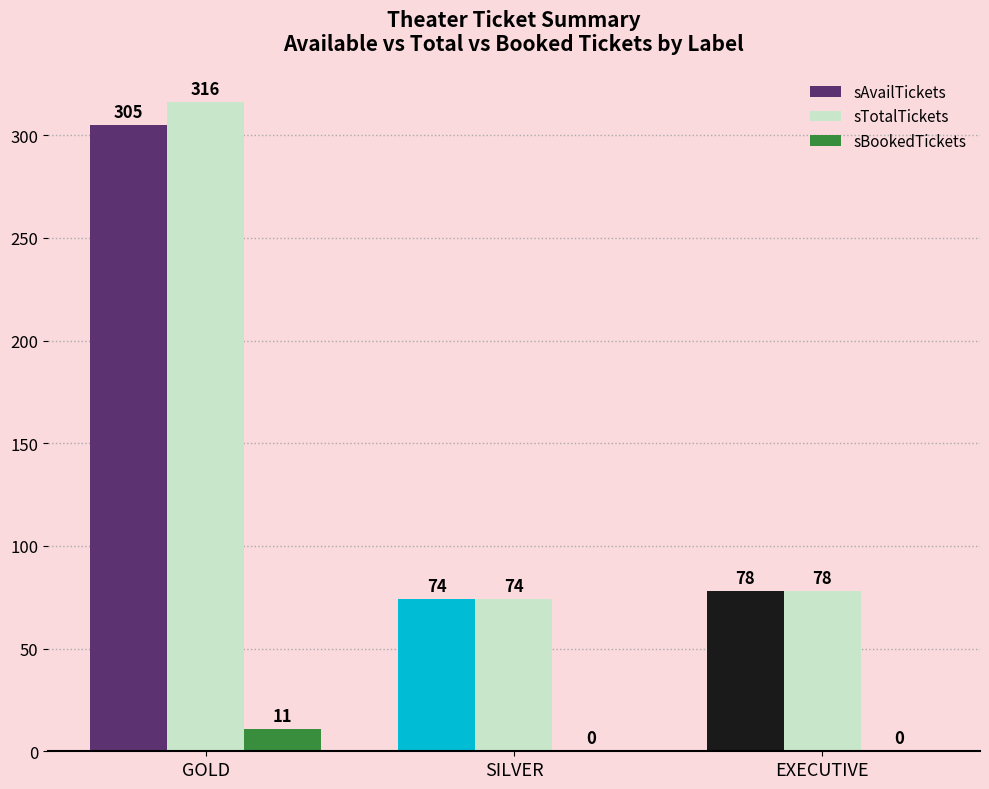

Which series changed the most between GOLD and SILVER?

sTotalTickets